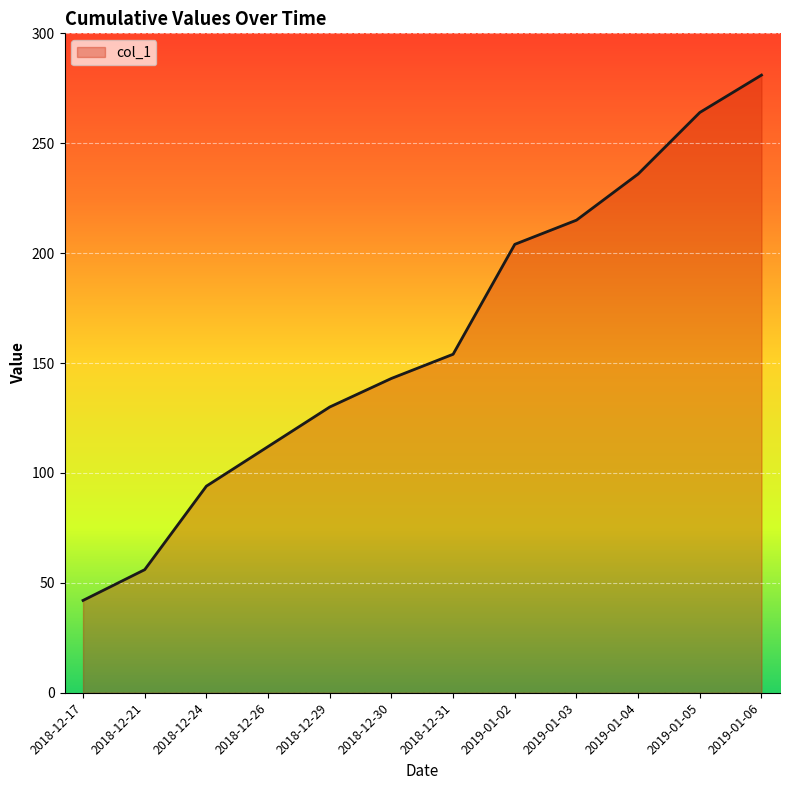

What is the ratio of the value at 2019-01-05 to the value at 2019-01-04?

1.1